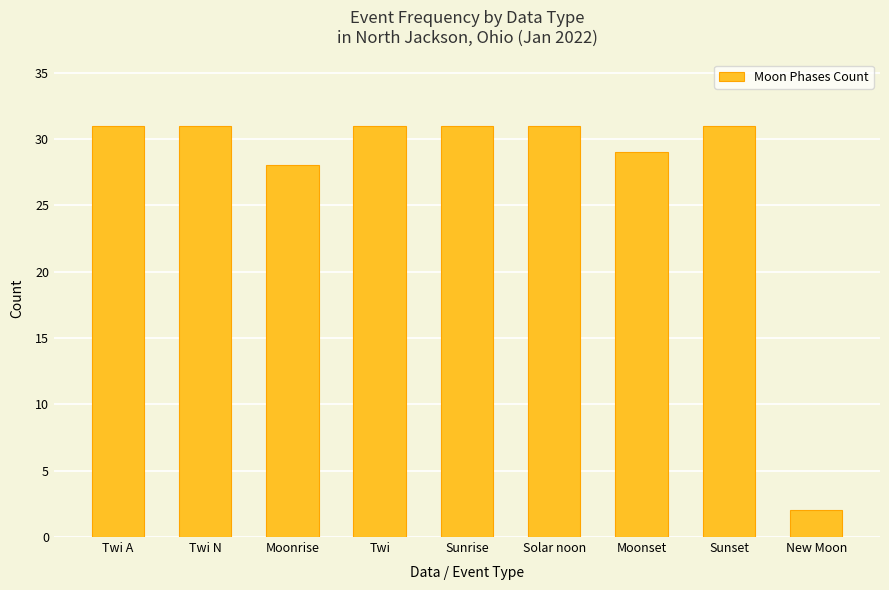

Approximately how many times larger is the value at Solar noon compared to Sunset?

1.0